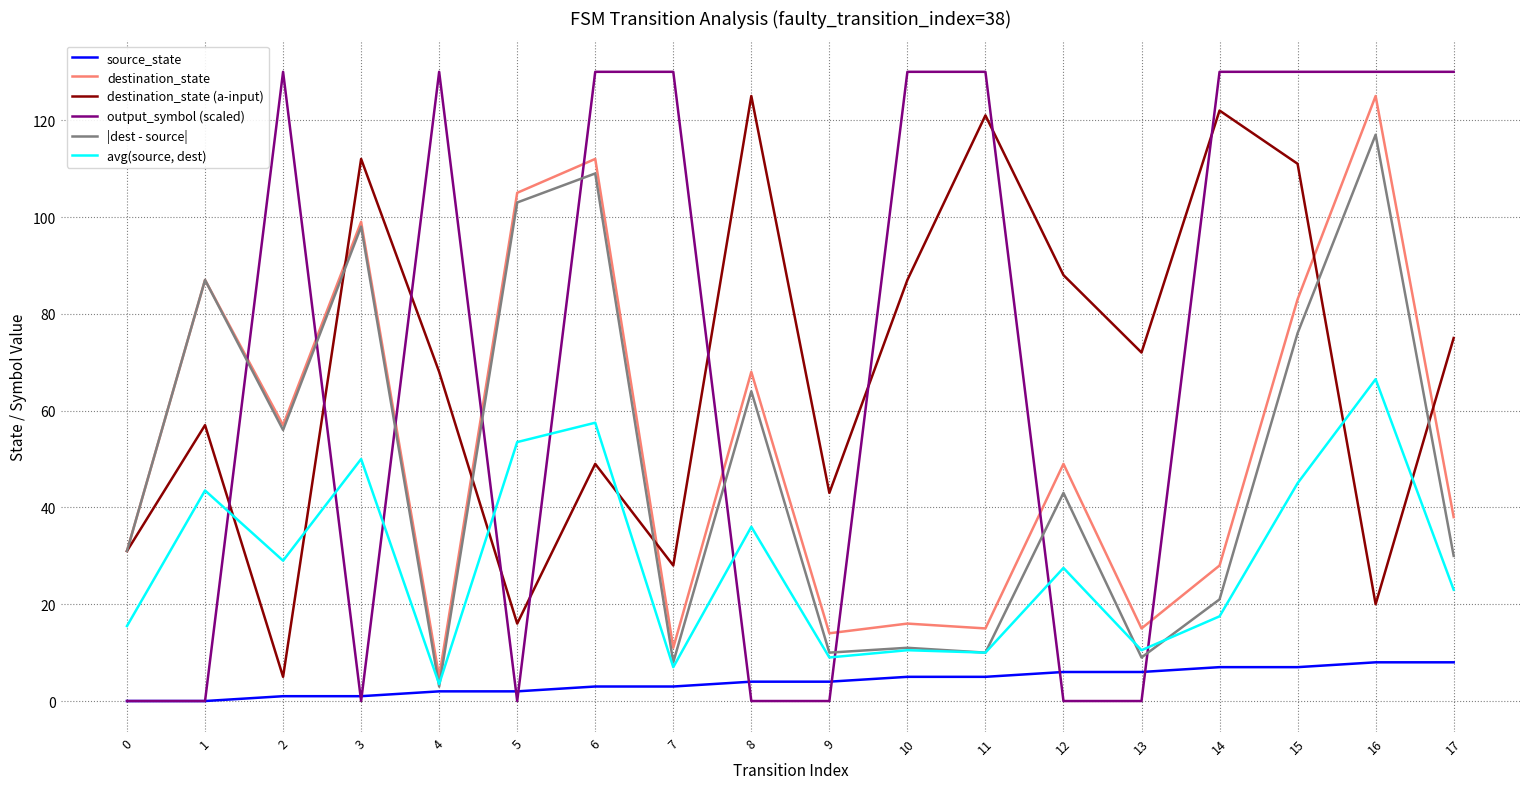

How many lines are shown in the chart?

6